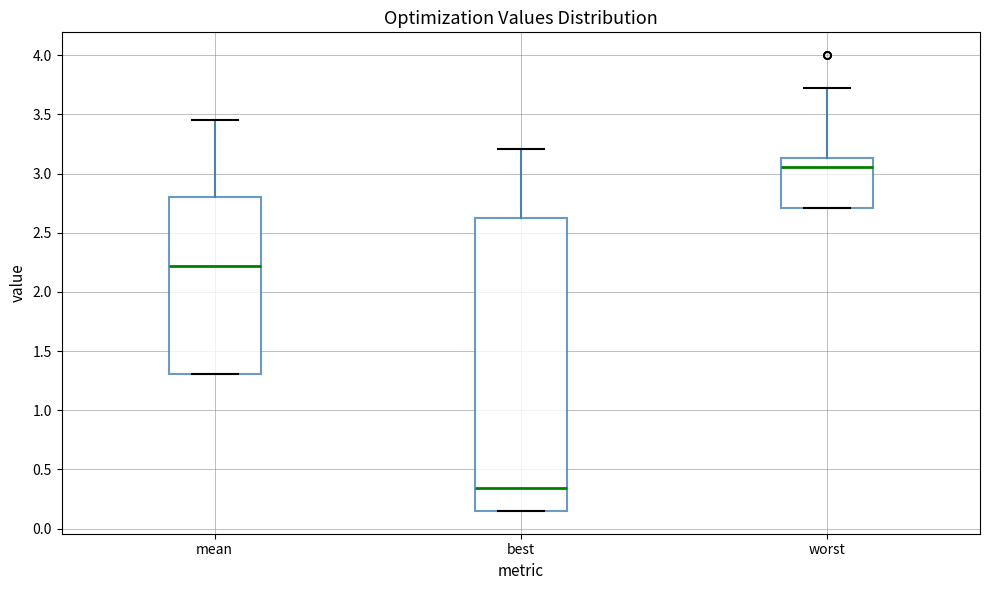

Which box is the tallest, from its lower edge to its upper edge?

best